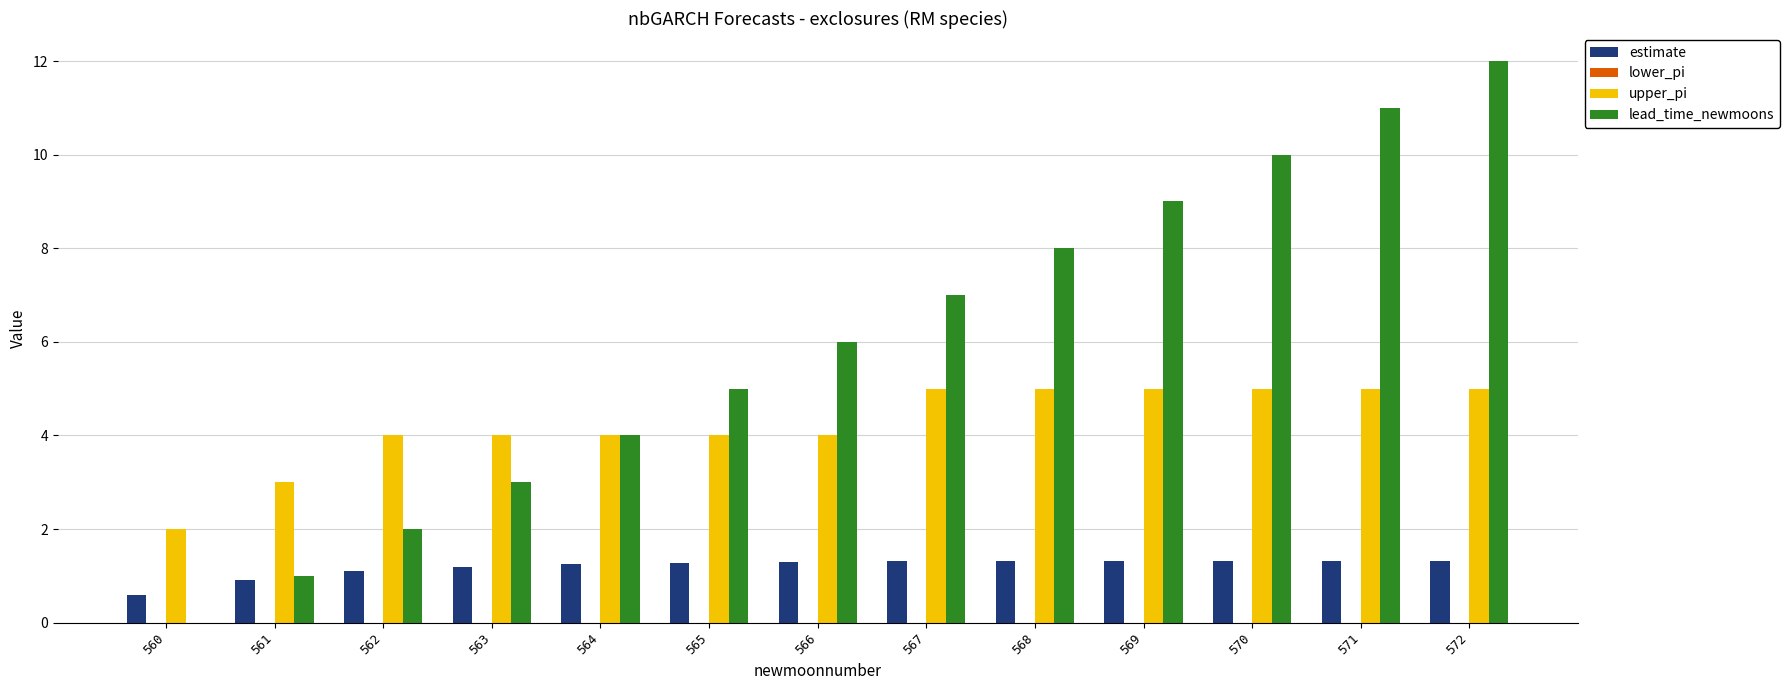

The value of upper_pi at 560 is 2.0. True or false?

True